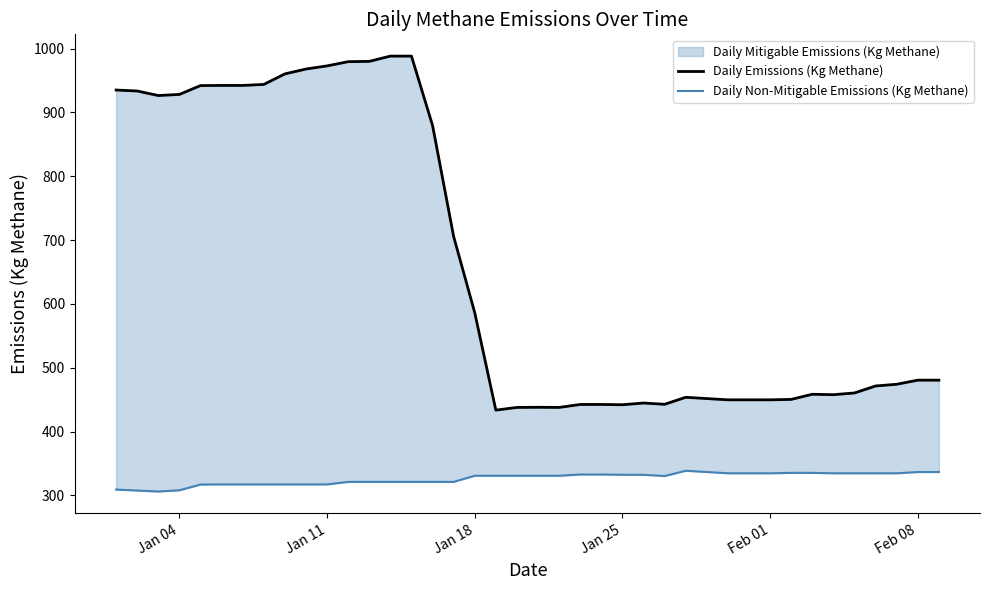

Which series has the largest total across all categories?

Daily Emissions (Kg Methane)